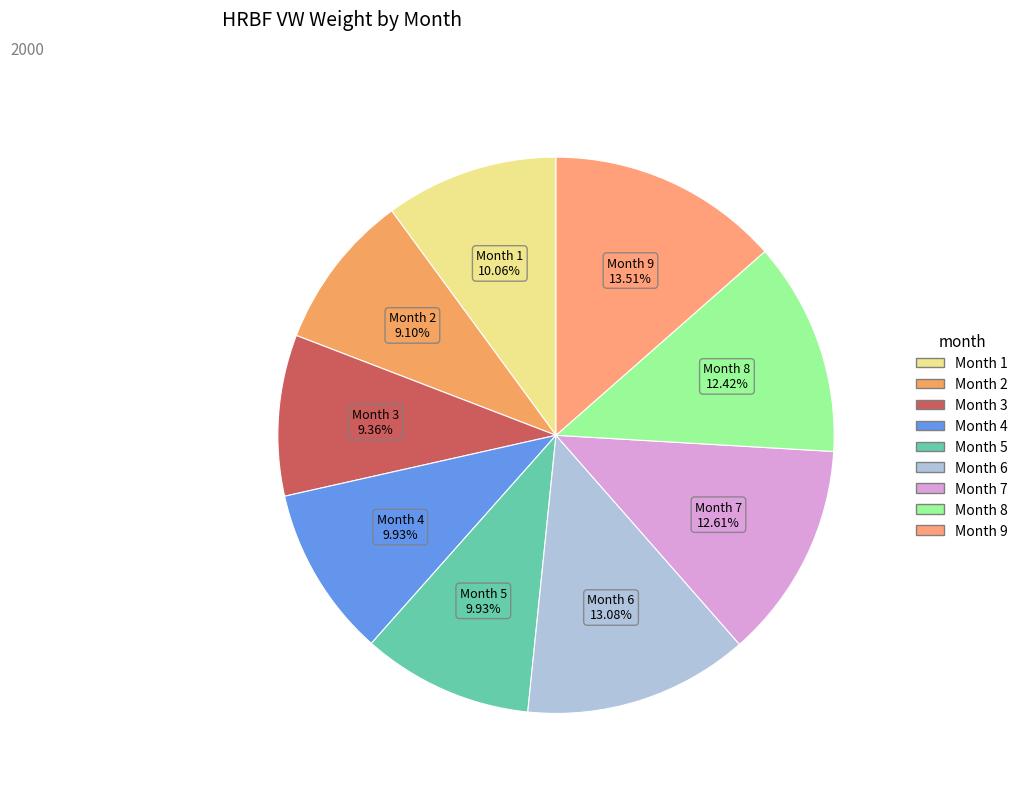

Count the number of slices in the pie.

9